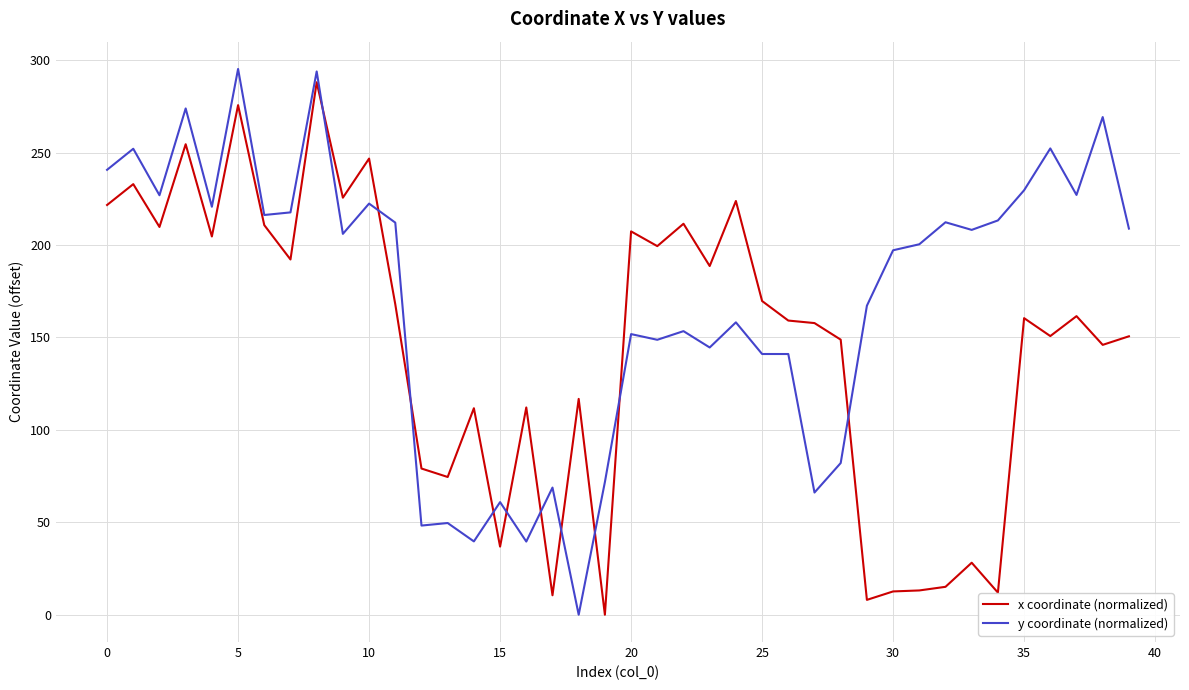

Which series ends up on top after the final intersection of y coordinate (normalized) and x coordinate (normalized)?

y coordinate (normalized)